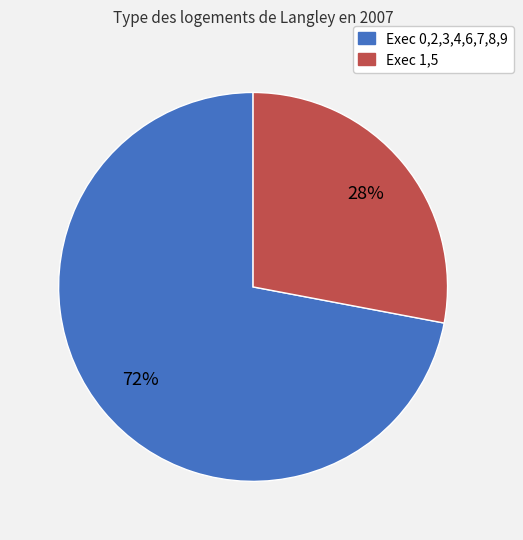

To the nearest percent, what is the difference between the largest and smallest slice percentages?

44%